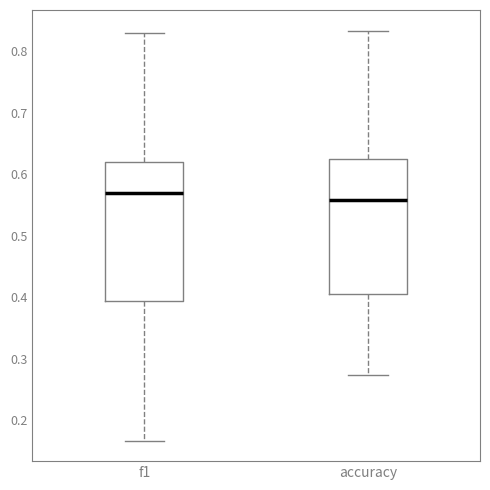

Reading left to right, read every box against the y-axis: the position of its median line, the range the box covers, and the ends of its whiskers. The values are not printed on the chart, so give them approximately, as read against the axis.

f1: median 0.57, box 0.39 to 0.62, whiskers 0.17 to 0.83
accuracy: median 0.56, box 0.41 to 0.63, whiskers 0.27 to 0.83